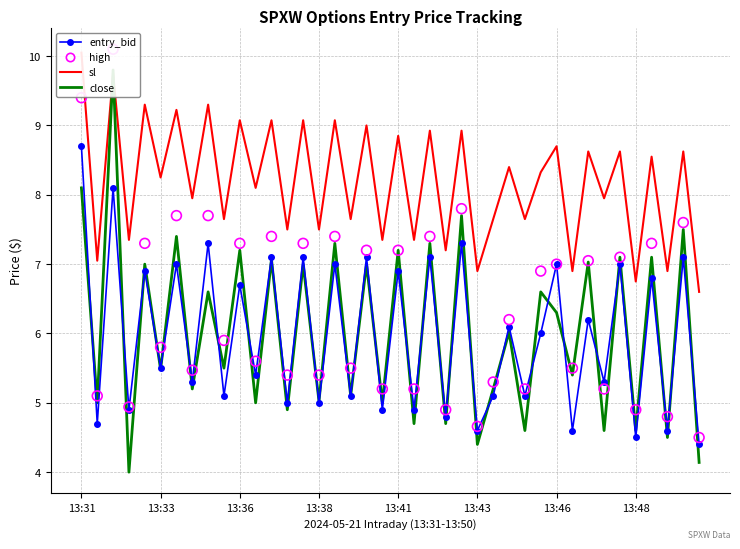

At which category is the sum across all series the highest?

13:36